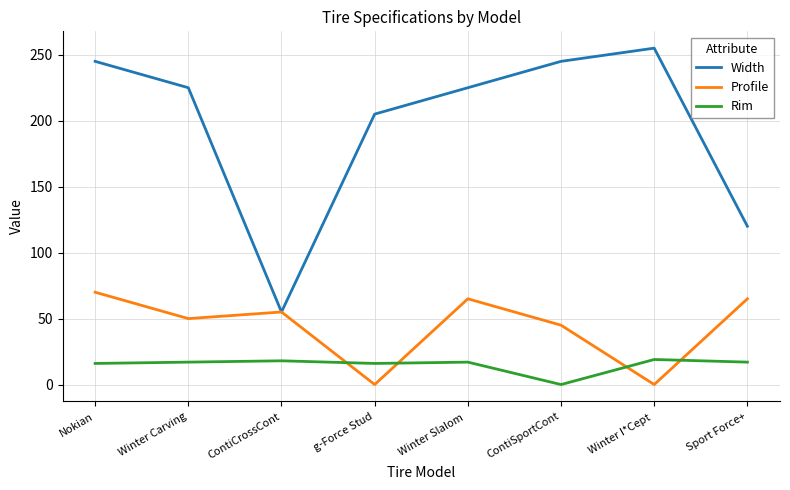

Where does the Profile series first go above 55?

Nokian